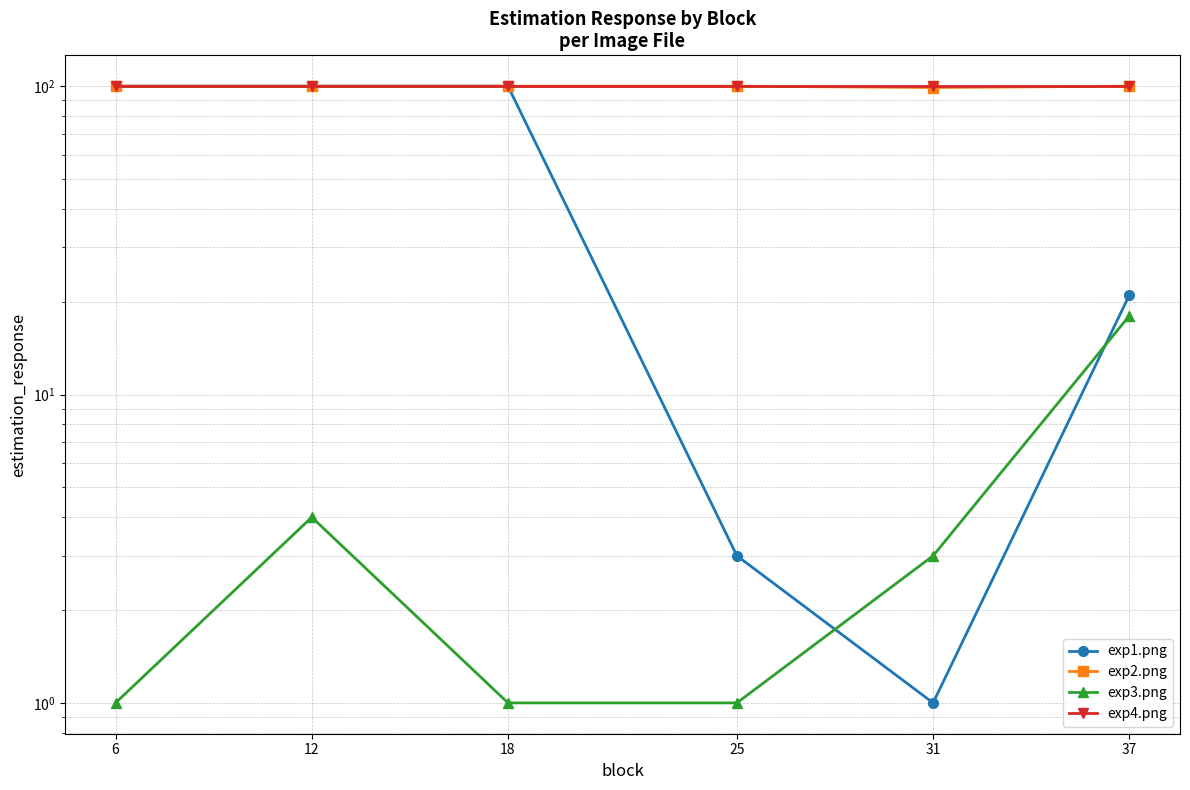

Reading left to right, transcribe all the data shown in this chart.

exp1.png: 100	100	100	3	1	21
exp2.png: 100	100	100	100	99	100
exp3.png: 1	4	1	1	3	18
exp4.png: 100	100	100	100	100	100